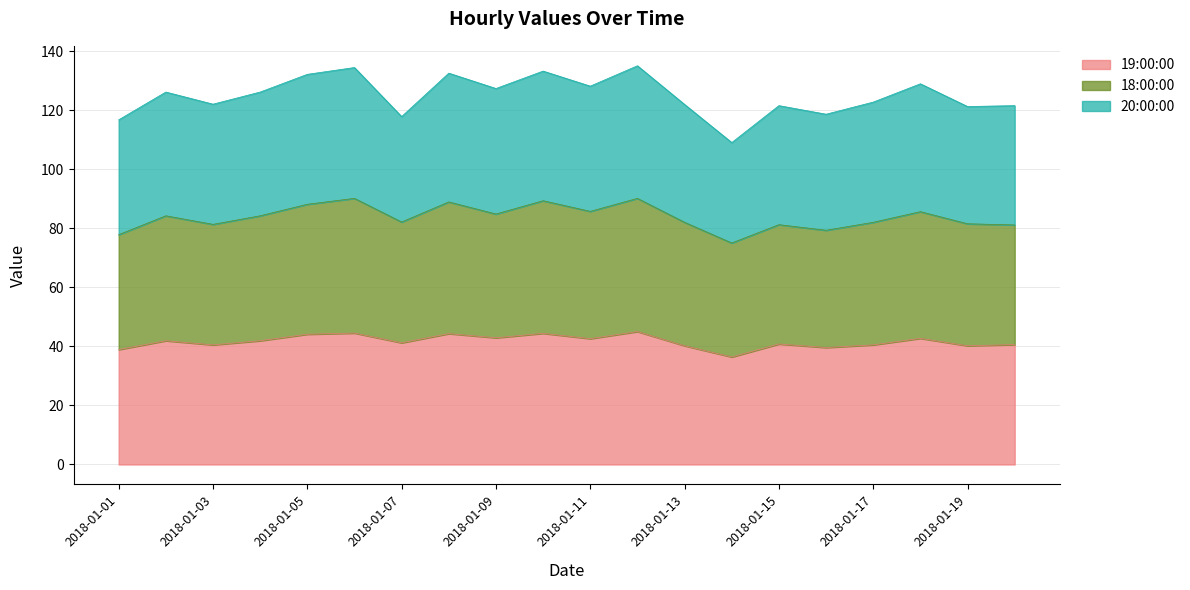

What is the lowest value of the 19:00:00 series?

36.4